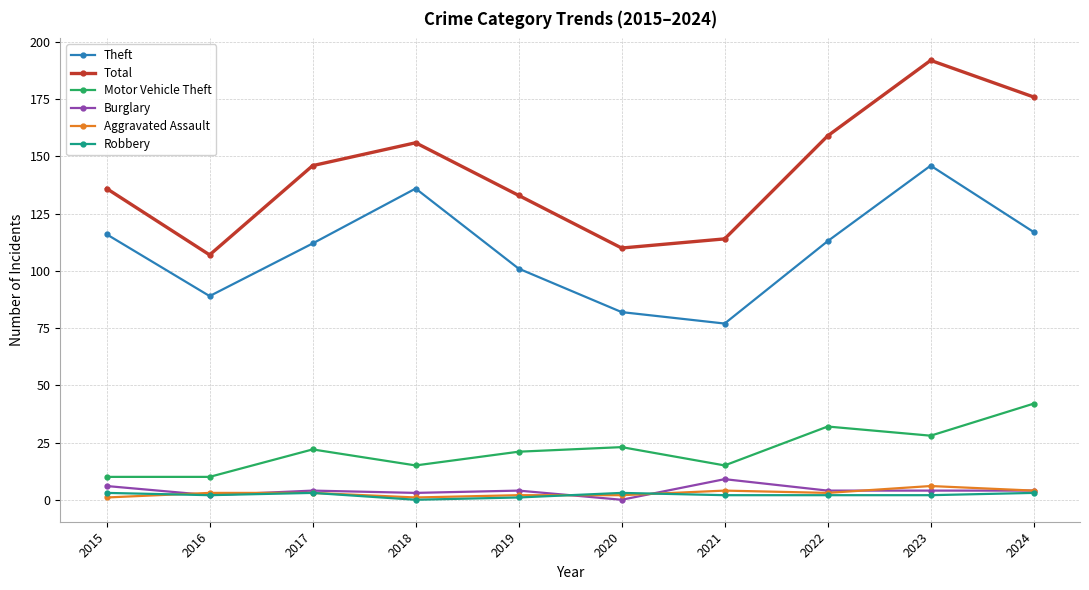

At which category does the chart reach its peak across all series?

2023